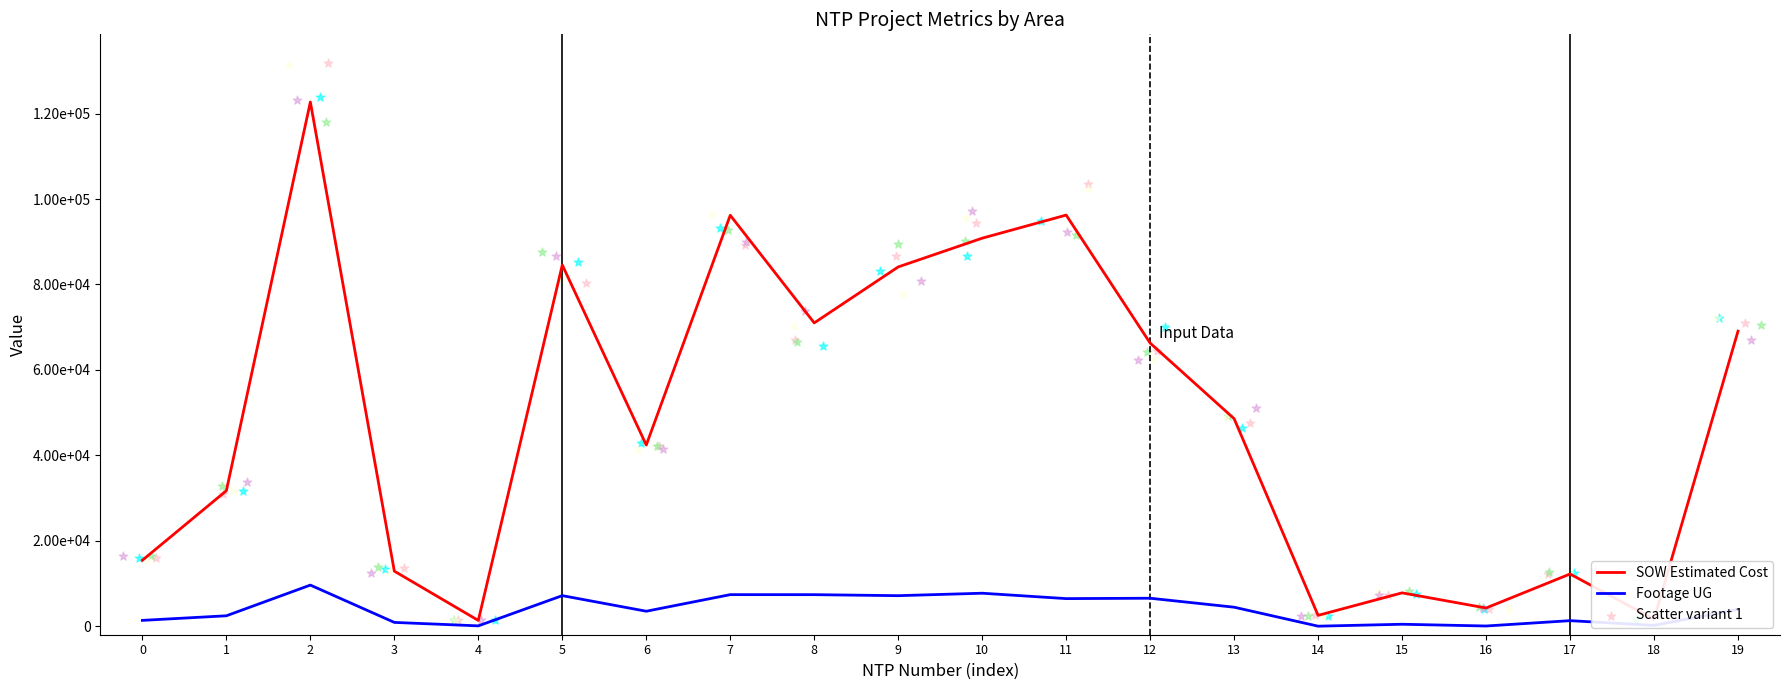

Which series has the largest total across all categories?

Scatter variant 1